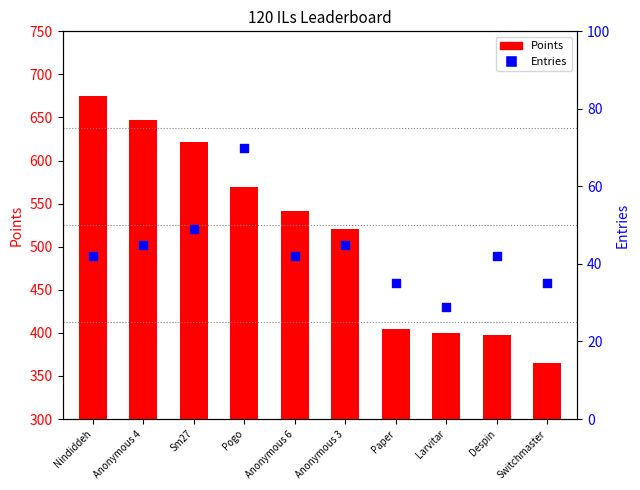

What are all the series names shown in the legend?

Points, Entries (right)